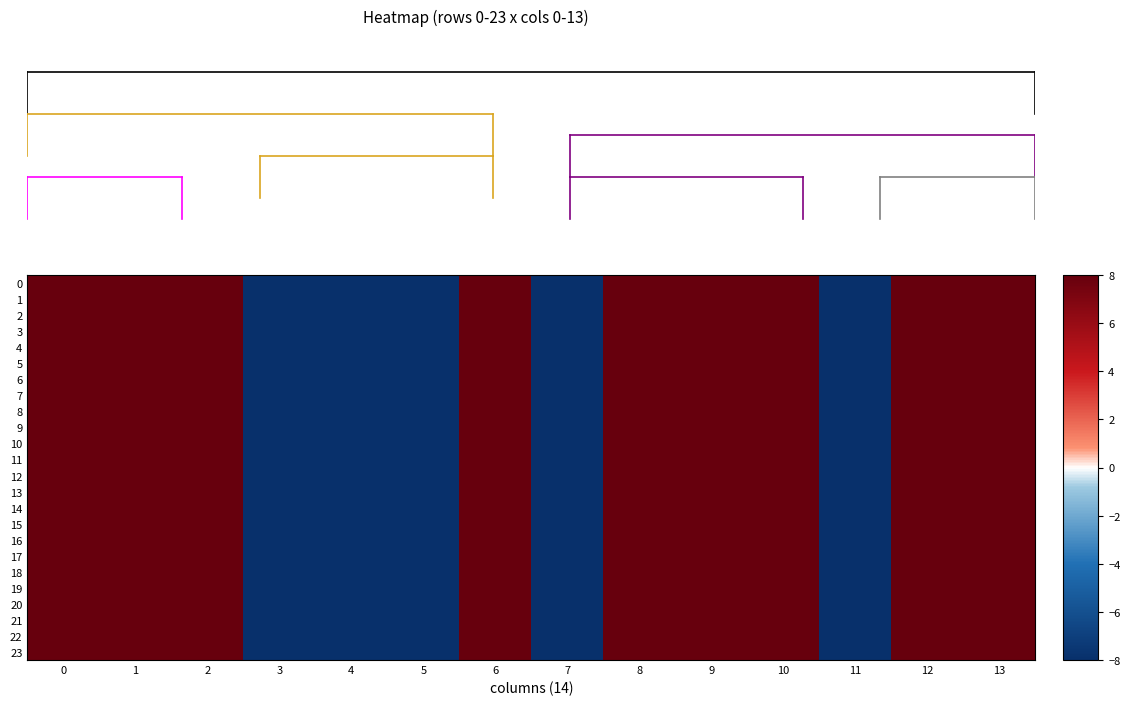

Which has a higher value, 2 or 9?

2